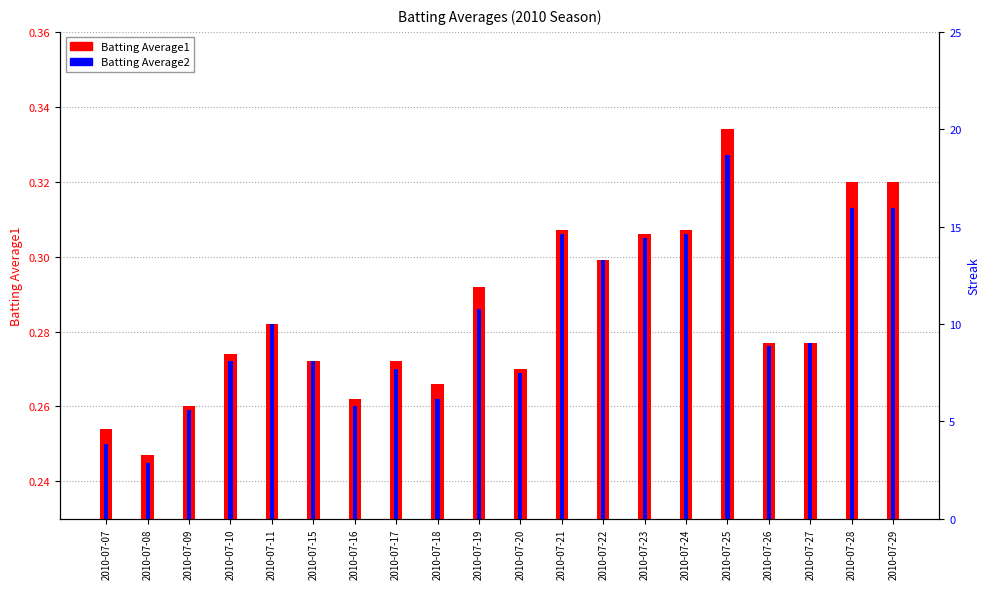

What is the value of the Batting Average1 bar at the 11th from the left?

0.3